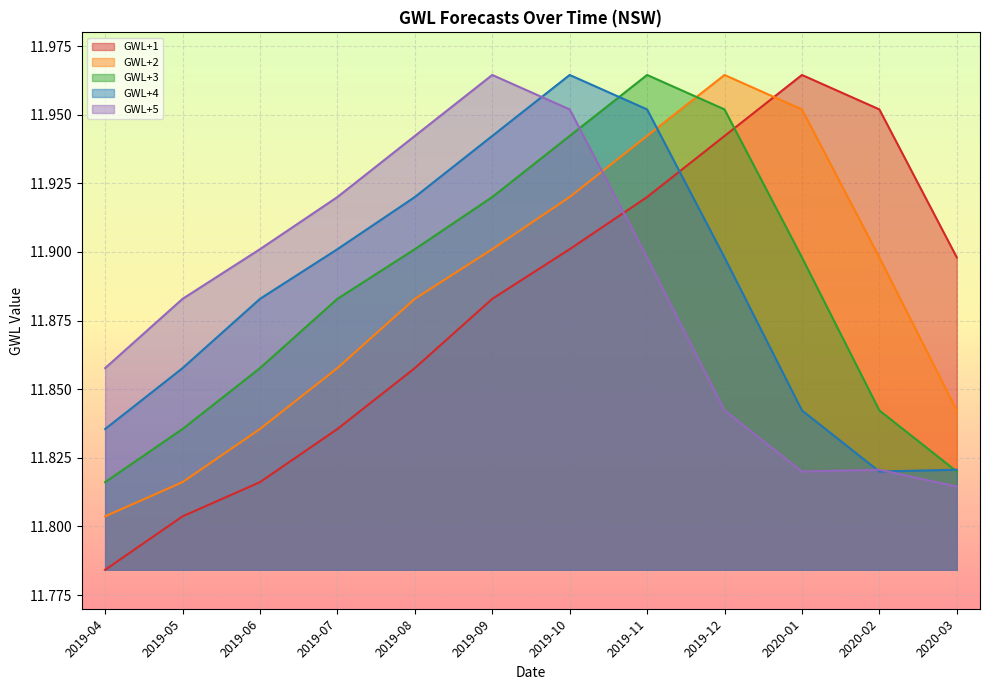

What is the label of the 11th point from the left?

2020-02